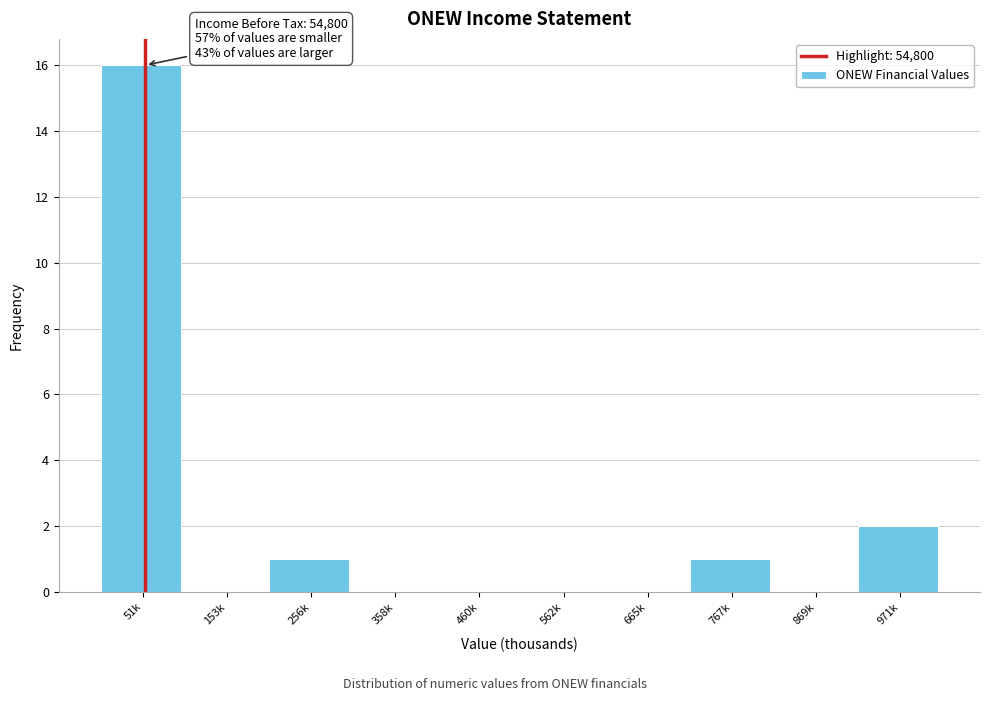

Reading left to right, list all the values displayed in this chart.

51k=16	153k=0	256k=1	358k=0	460k=0	562k=0	665k=0	767k=1	869k=0	971k=2